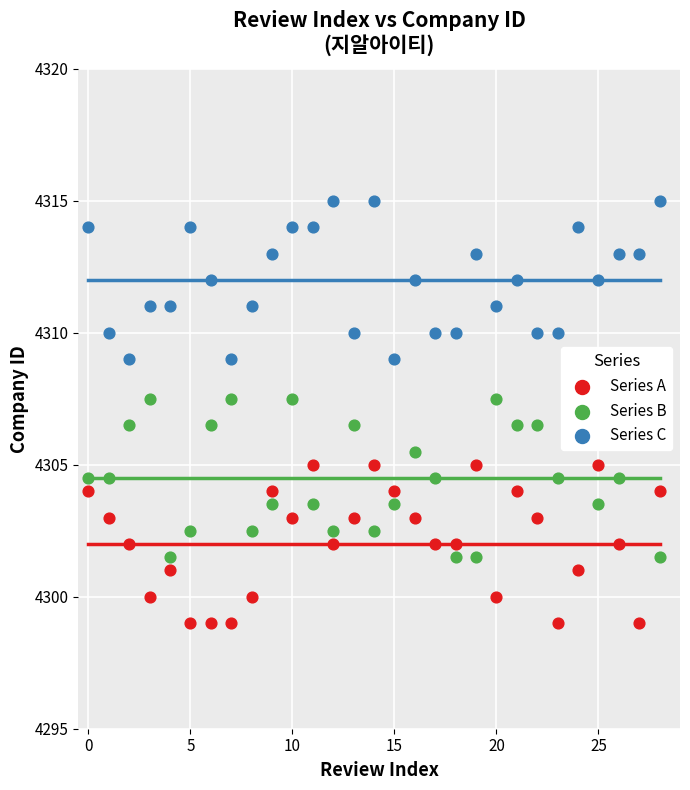

What is the total value across all series at 11?

12922.5